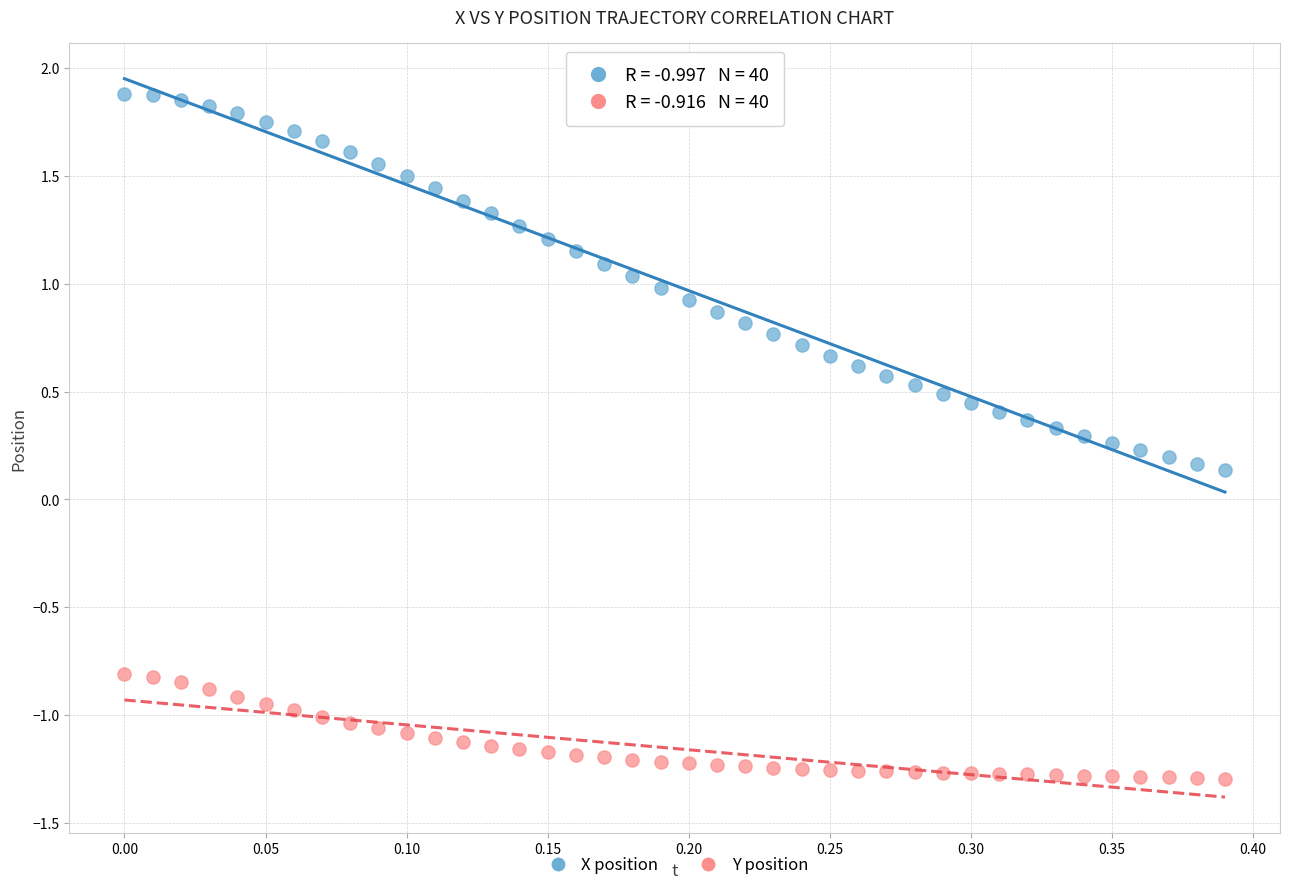

Across all data points, what is the range of Y values (max minus min)?

3.2